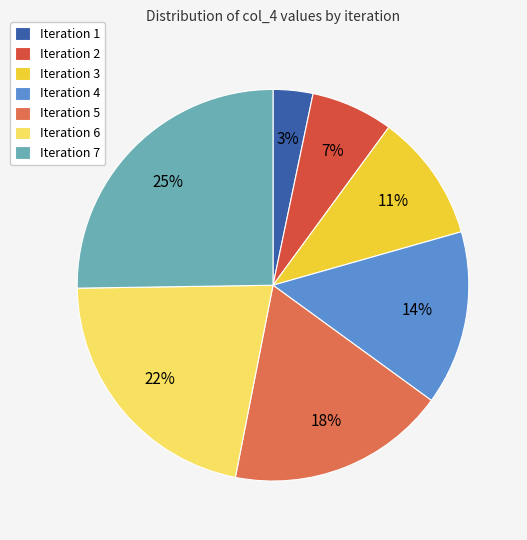

Which category has the biggest portion of the pie?

Iteration 7